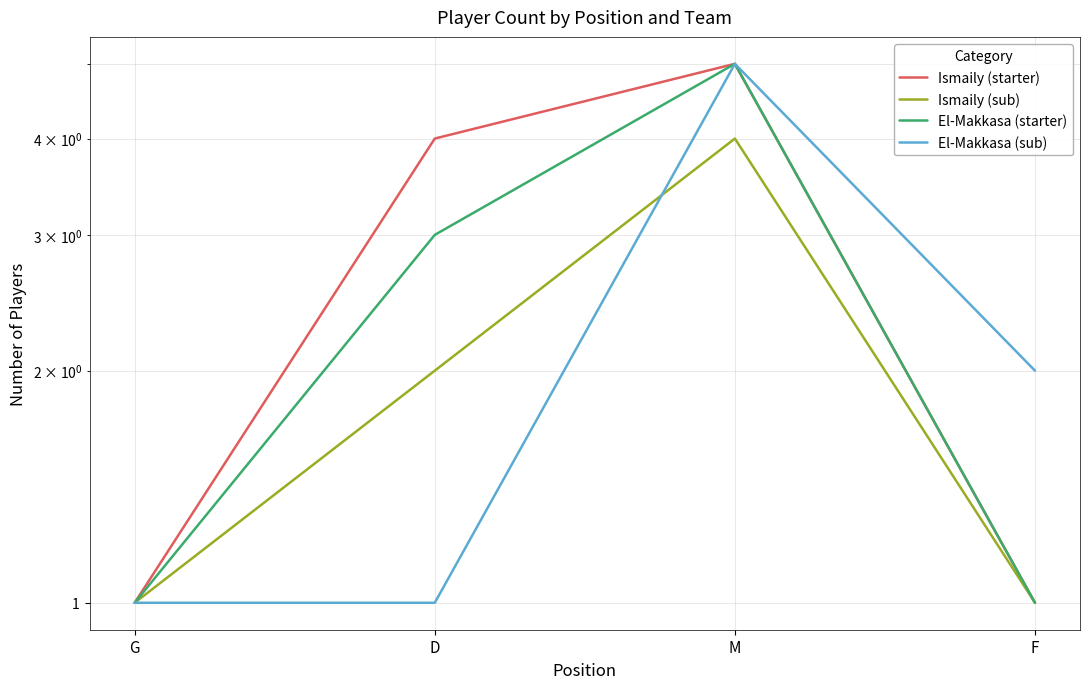

What position from the right is F?

1